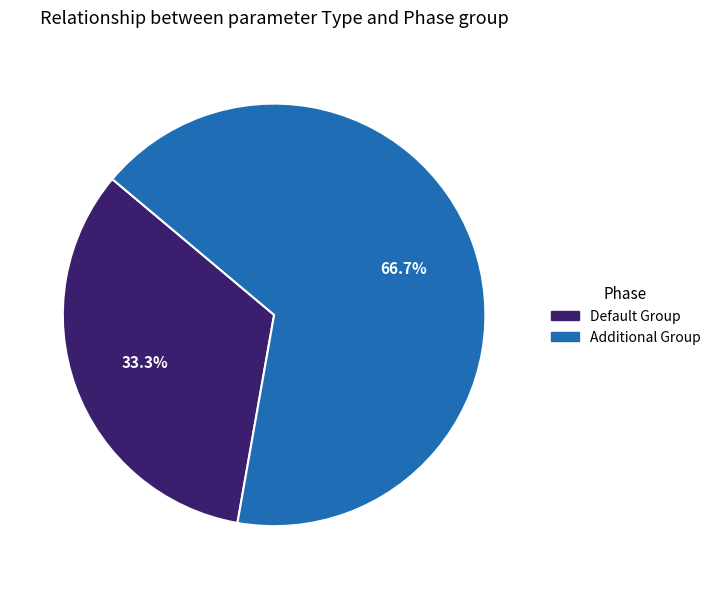

How much of the chart is everything except Default Group?

66.7%